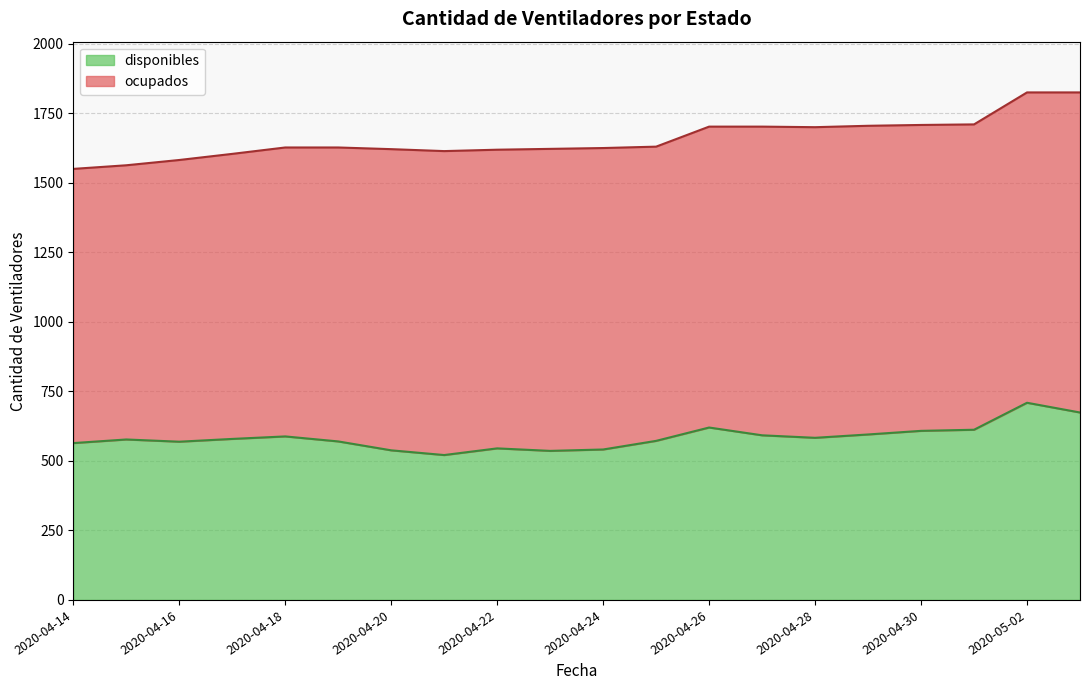

List the labels in order of value, largest first.

2020-05-02, 2020-05-03, 2020-04-26, 2020-05-01, 2020-04-30, 2020-04-29, 2020-04-27, 2020-04-18, 2020-04-28, 2020-04-17, 2020-04-15, 2020-04-25, 2020-04-19, 2020-04-16, 2020-04-14, 2020-04-22, 2020-04-24, 2020-04-20, 2020-04-23, 2020-04-21